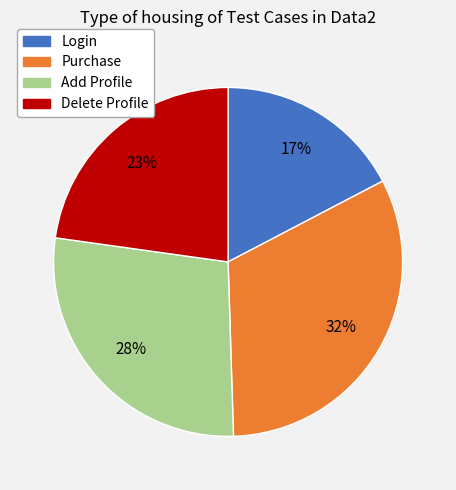

To the nearest percent, what is the average slice percentage?

25%